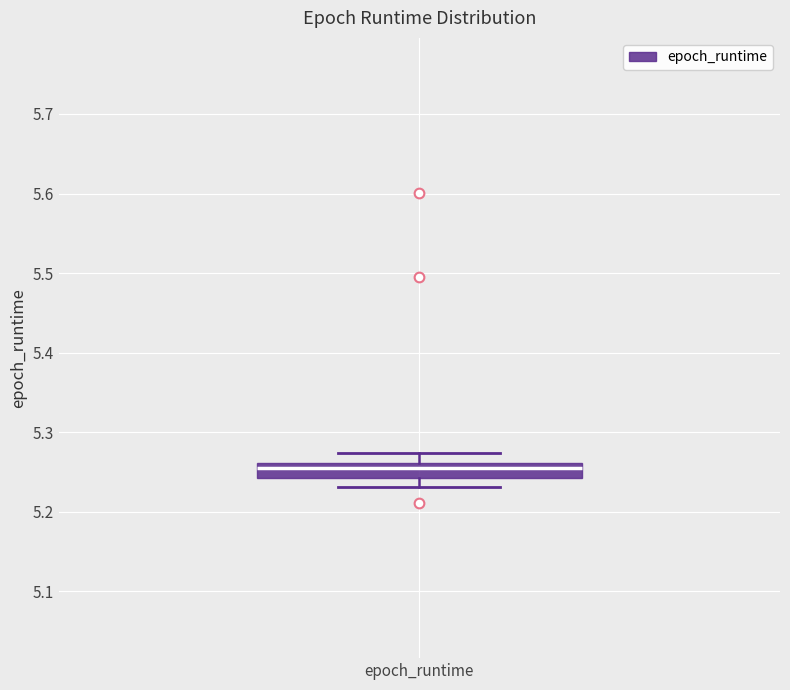

Where is the lower edge of the box for epoch_runtime on the y-axis? The values are not printed on the chart, so give them approximately, as read against the axis.

5.24